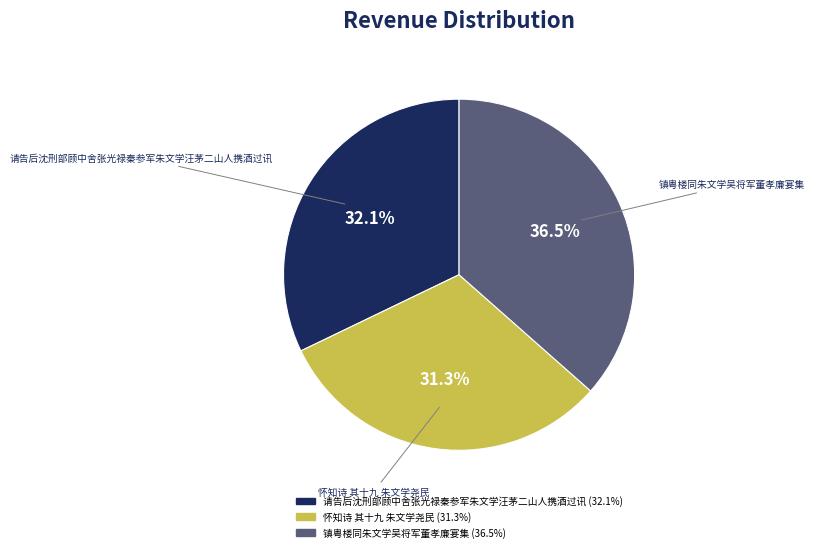

Is it true that 镇粤楼同朱文学吴将军董孝廉宴集 is 29% of the pie?

False